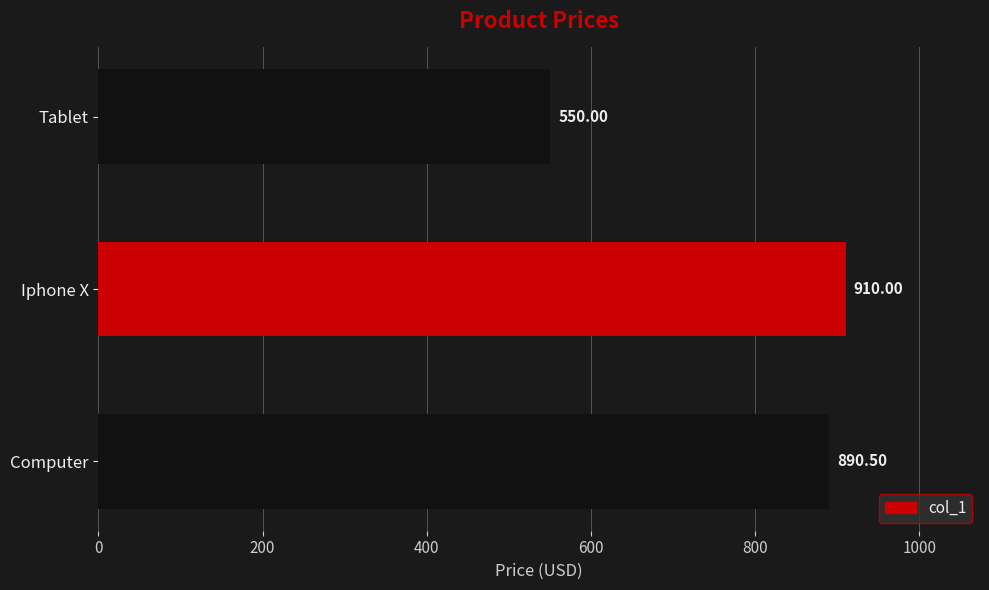

What is the change in value from Computer to Iphone X?

+19.5